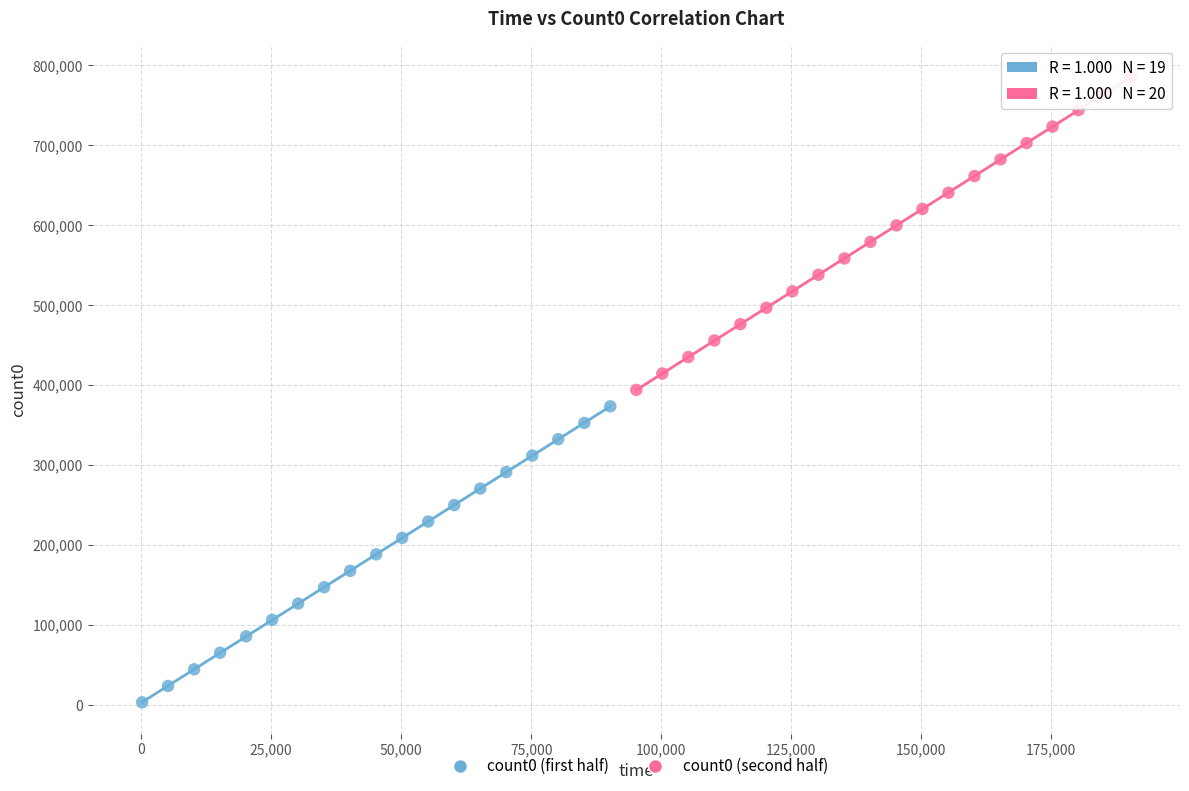

Which series contains the lowest Y value?

count0 (first half)